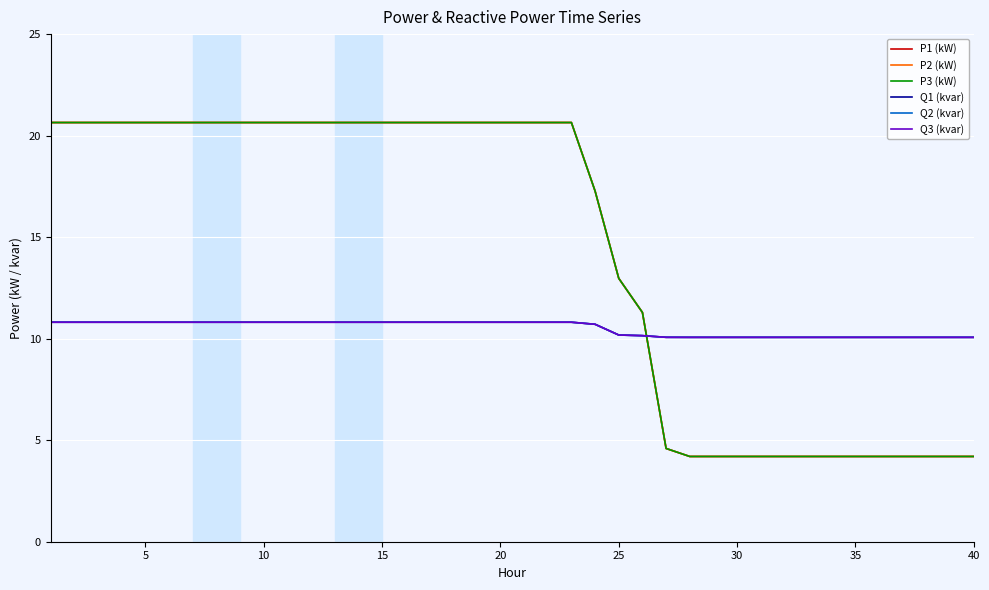

What is the smallest value displayed?

4.2